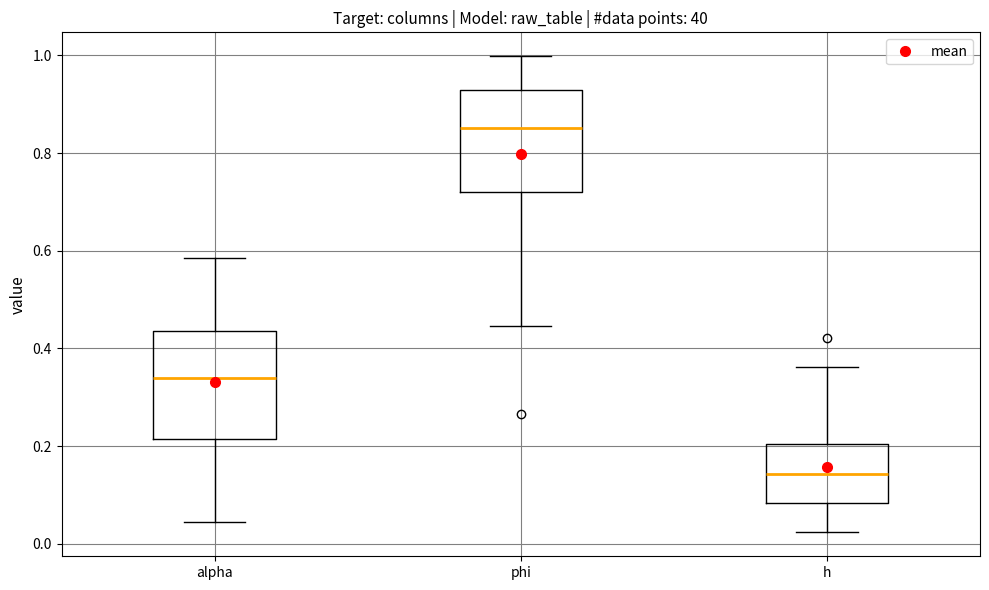

Reading left to right, read every box against the y-axis: the position of its median line, the range the box covers, and the ends of its whiskers. The values are not printed on the chart, so give them approximately, as read against the axis.

alpha: median 0.34, box 0.22 to 0.44, whiskers 0.04 to 0.58
phi: median 0.86, box 0.72 to 0.92, whiskers 0.44 to 1.00
h: median 0.14, box 0.08 to 0.20, whiskers 0.02 to 0.36